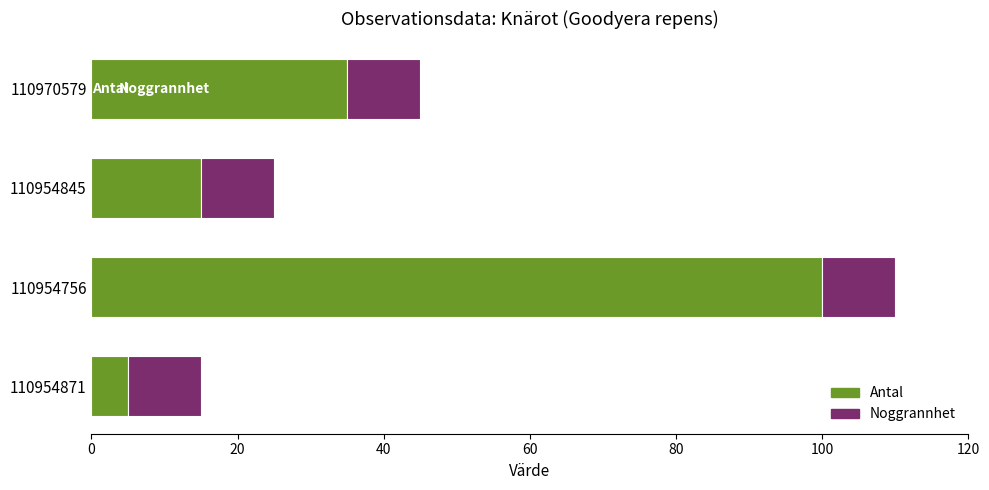

At which category is the sum across all series the highest?

110954756